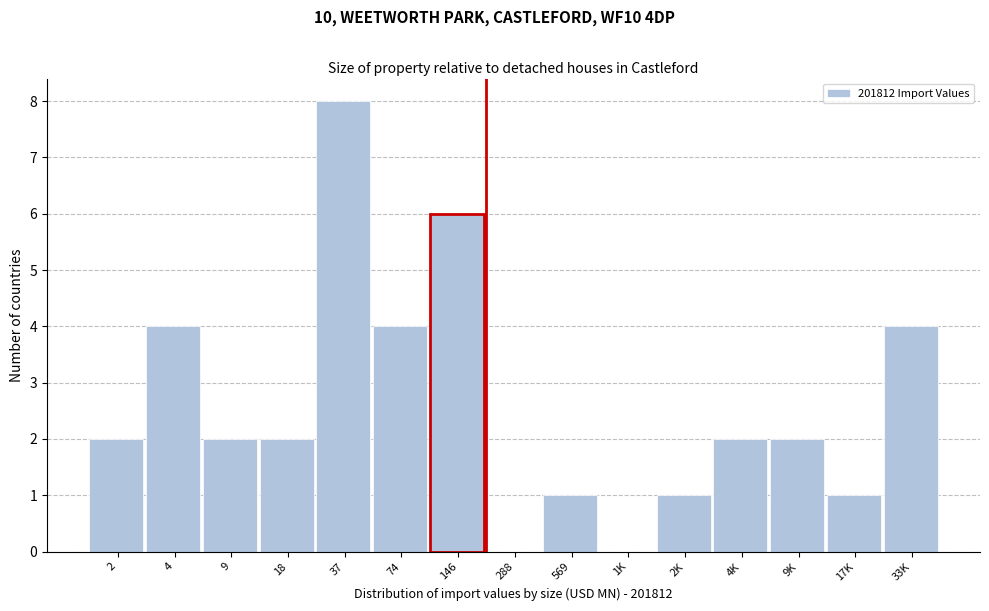

Reading right to left, list all the values displayed in this chart.

33K=4	17K=1	9K=2	4K=2	2K=1	1K=0	569=1	288=0	146=6	74=4	37=8	18=2	9=2	4=4	2=2